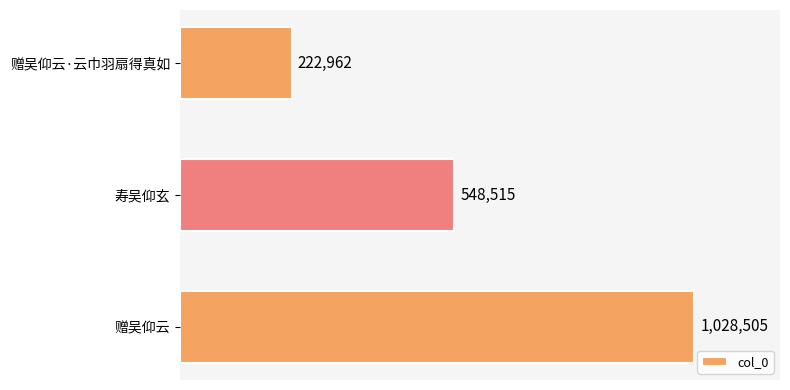

What is the maximum value shown in the chart?

1028505